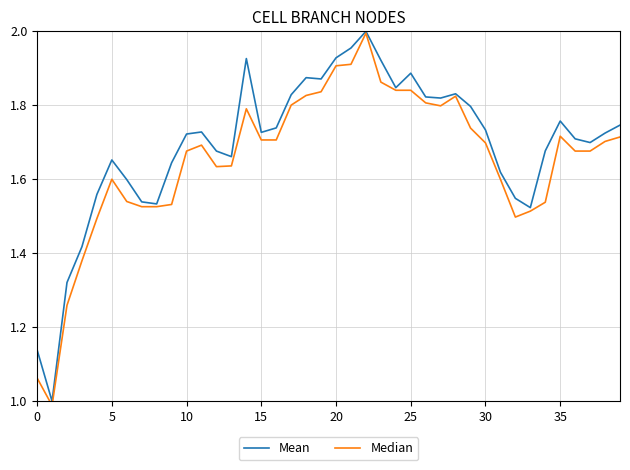

The value of Mean at 20 is 3.0. True or false?

False